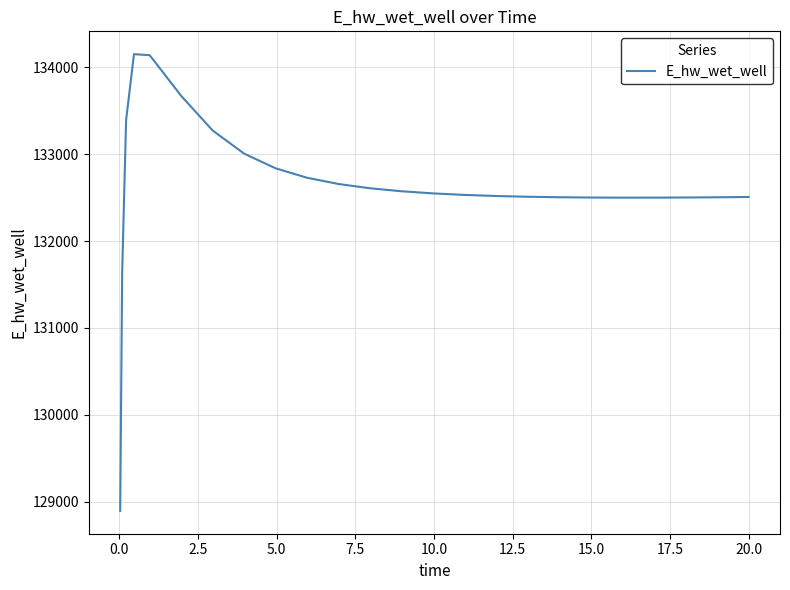

What is the difference between the maximum and minimum values?

5259.7